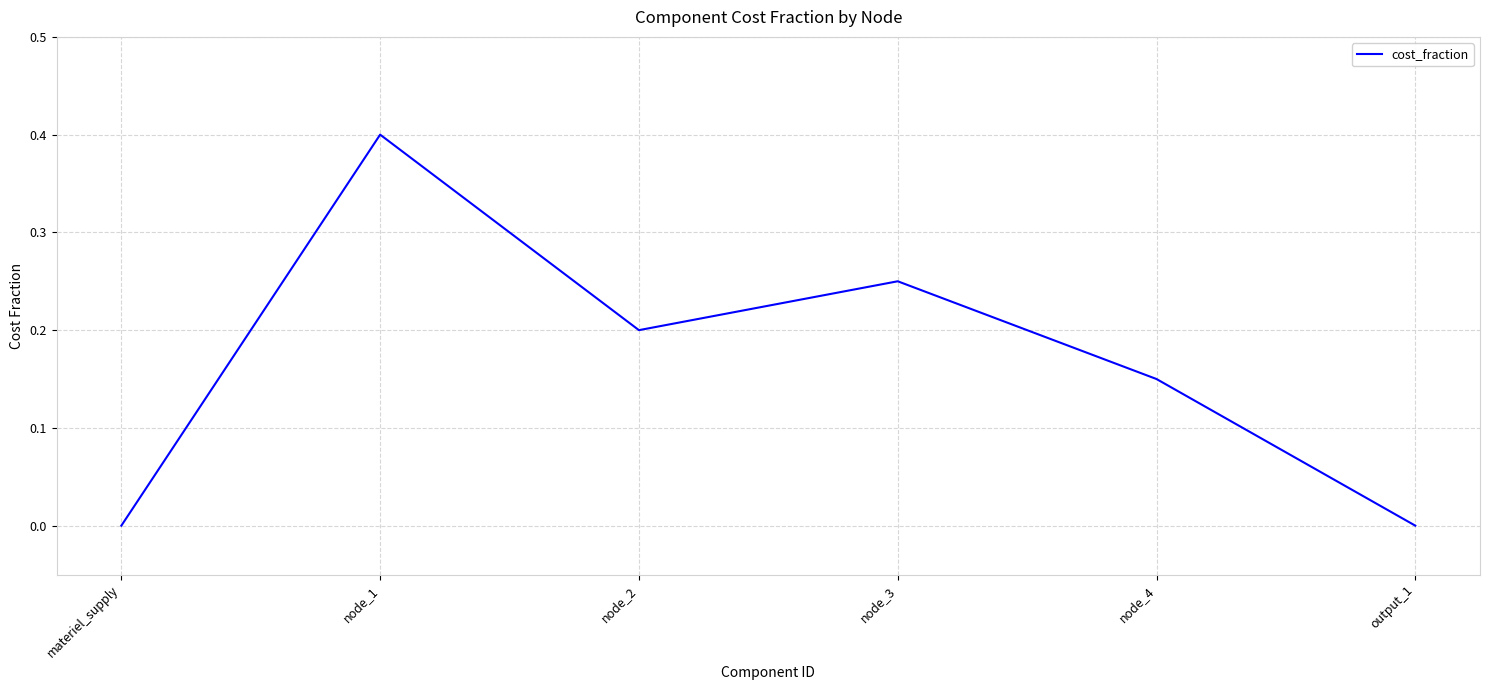

Which label corresponds to the largest value in the chart?

node_1